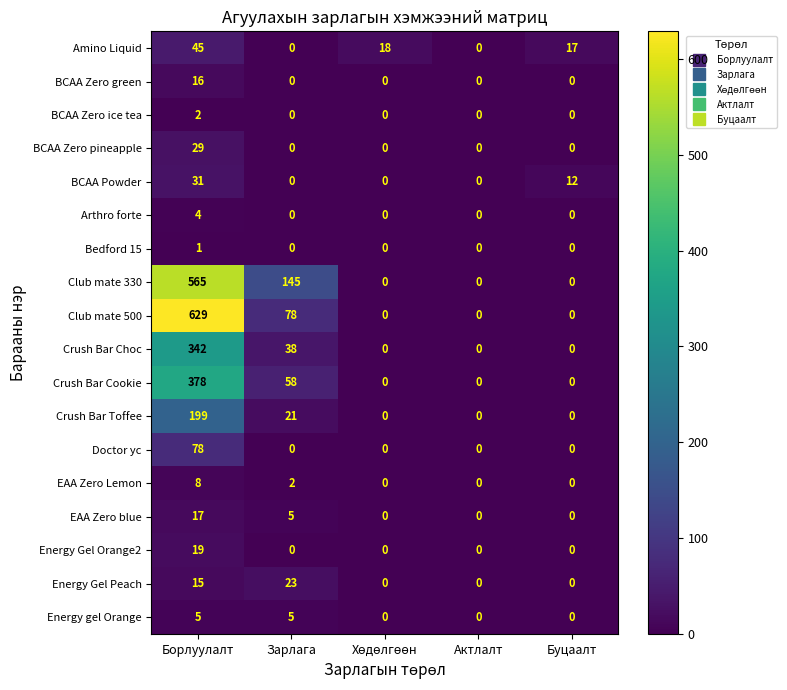

Is it true that BCAA Zero green equals 28 at Борлуулалт?

False